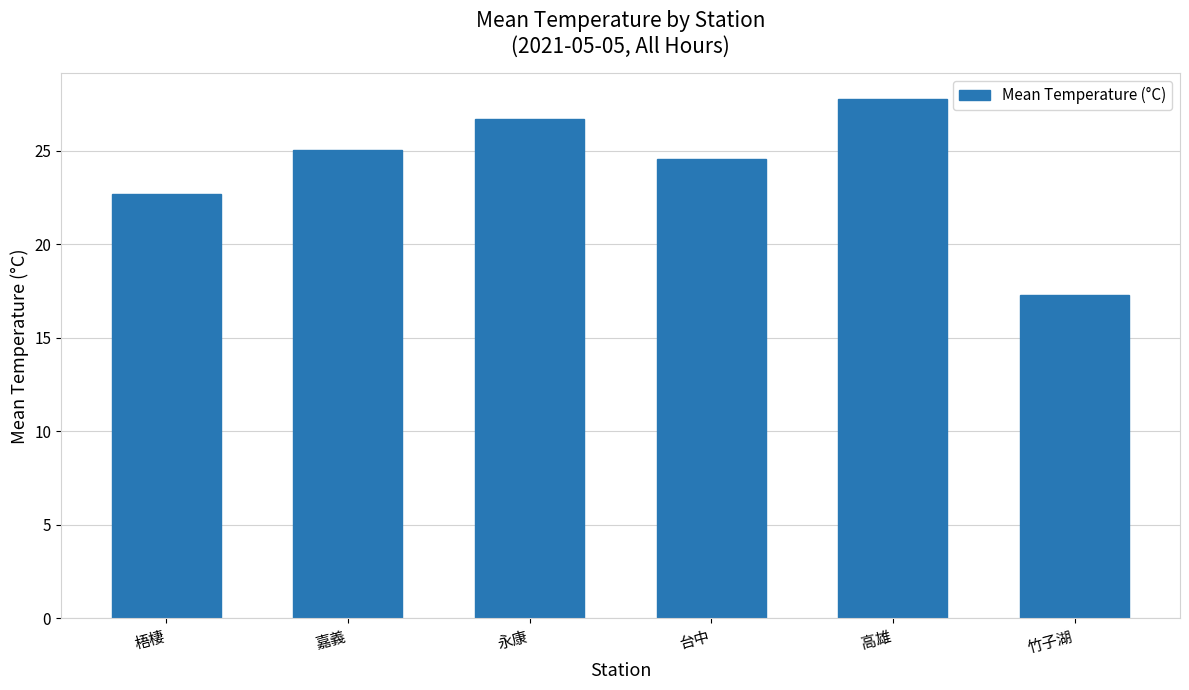

What is the difference between the values at 台中 and 永康?

2.1